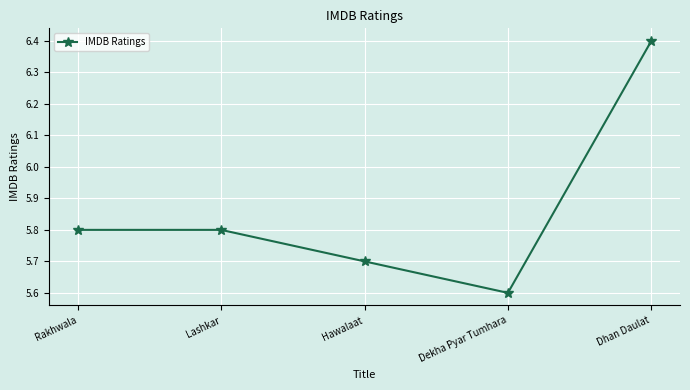

What is the greatest value displayed?

6.4